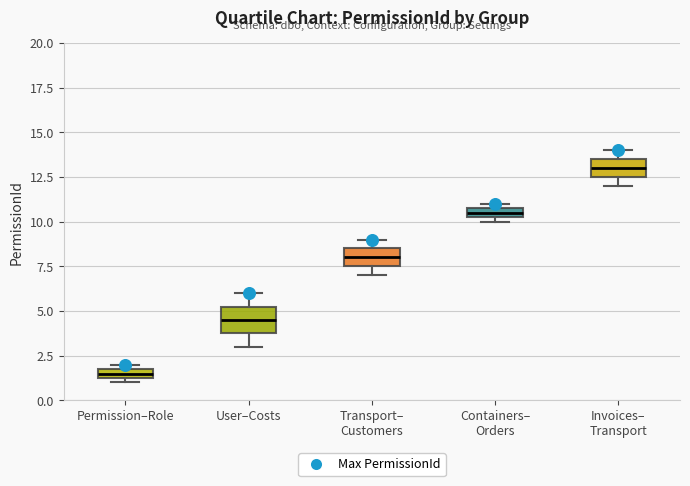

Where is the upper edge of the box for Invoices– Transport on the y-axis? The values are not printed on the chart, so give them approximately, as read against the axis.

13.5